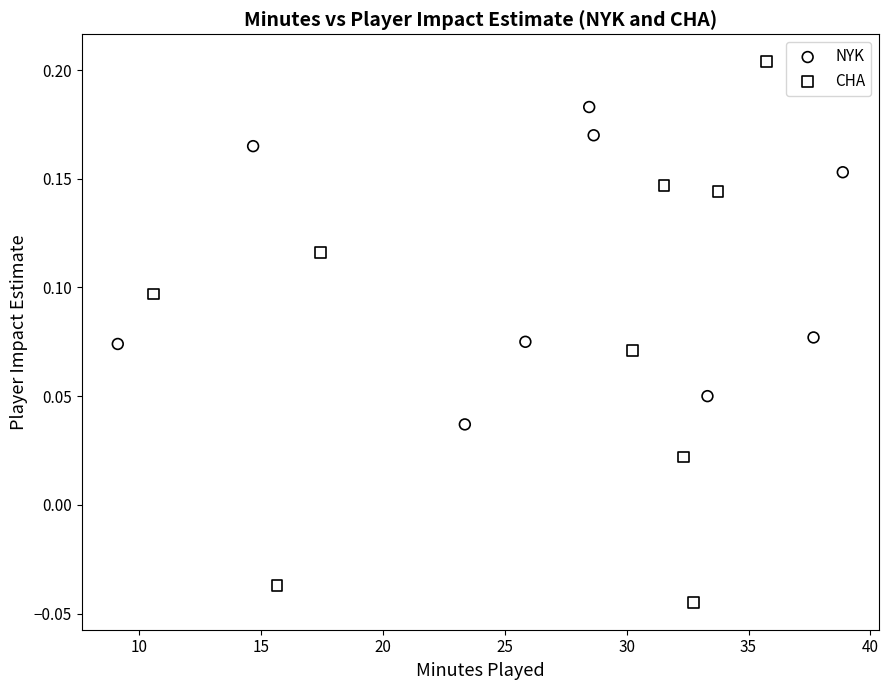

What are all the series names shown in the legend?

NYK, CHA